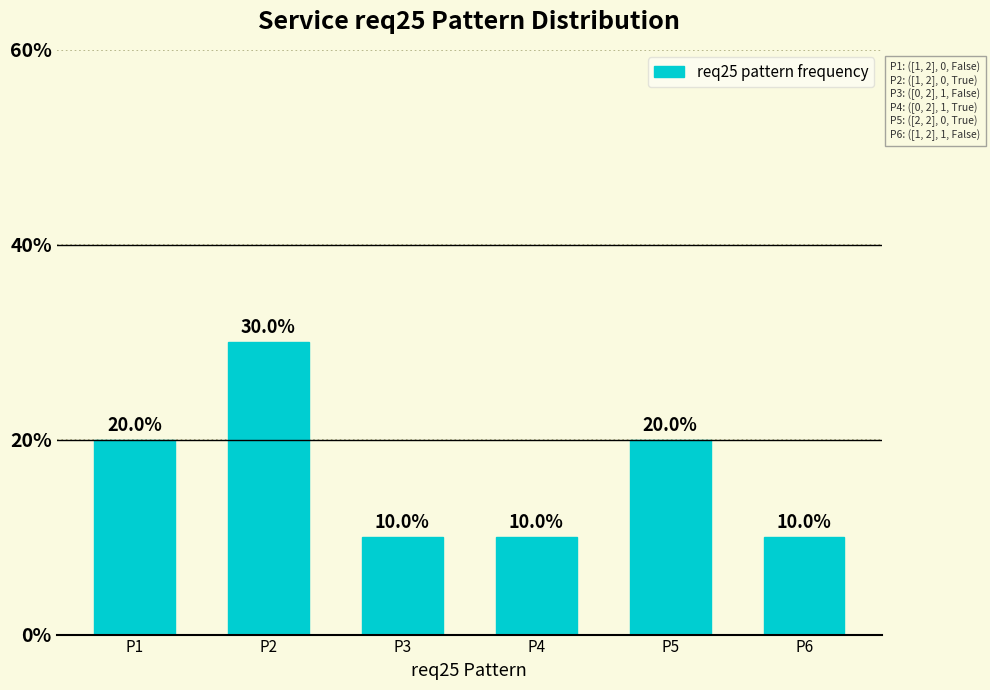

What is the approximate value at P5?

20